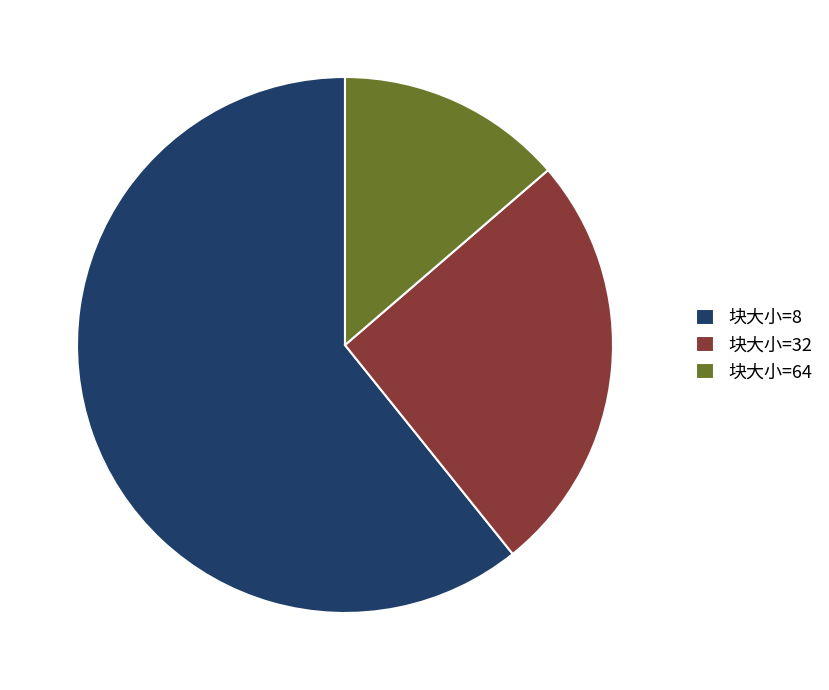

Which has a higher value, 块大小=32 or 块大小=64?

块大小=32